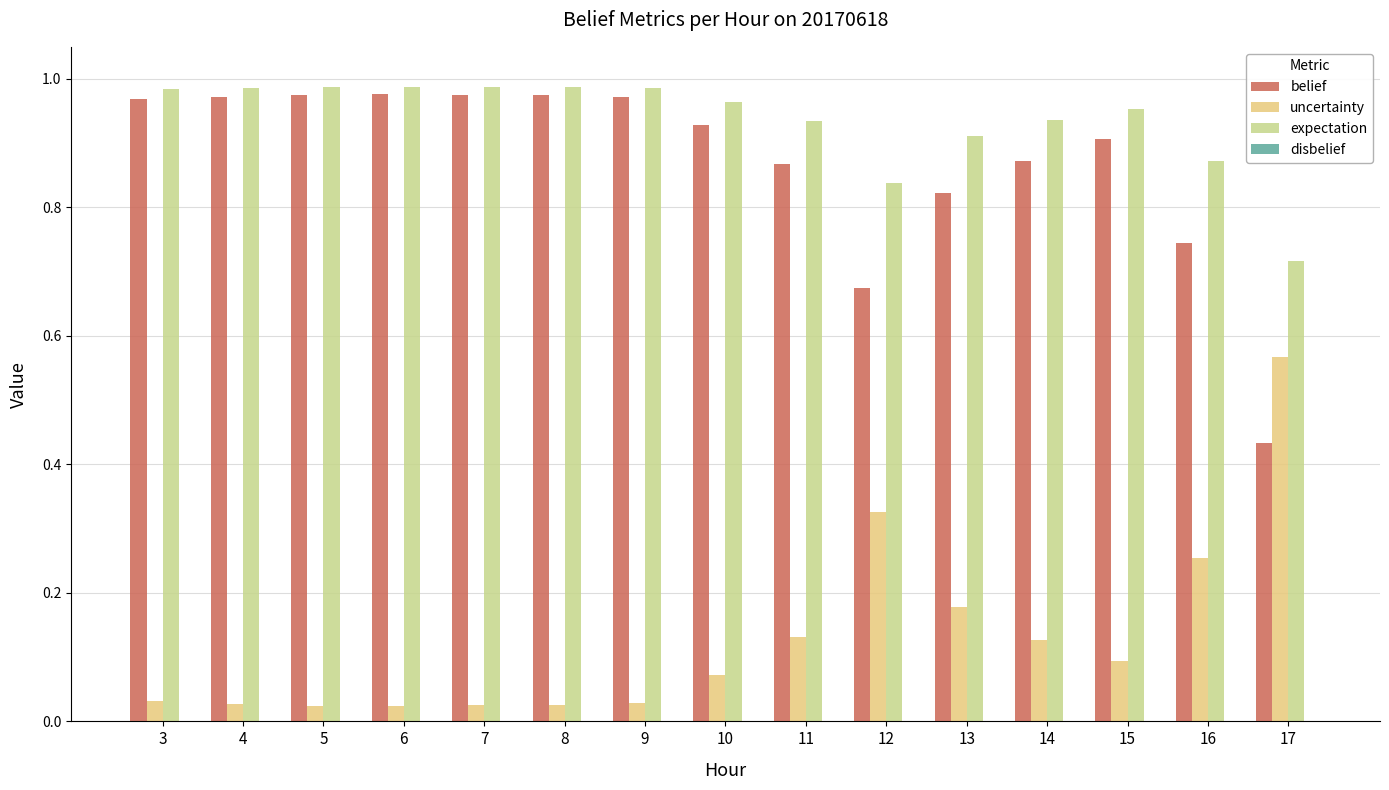

What is the spread (max minus min) of values at 12?

0.5